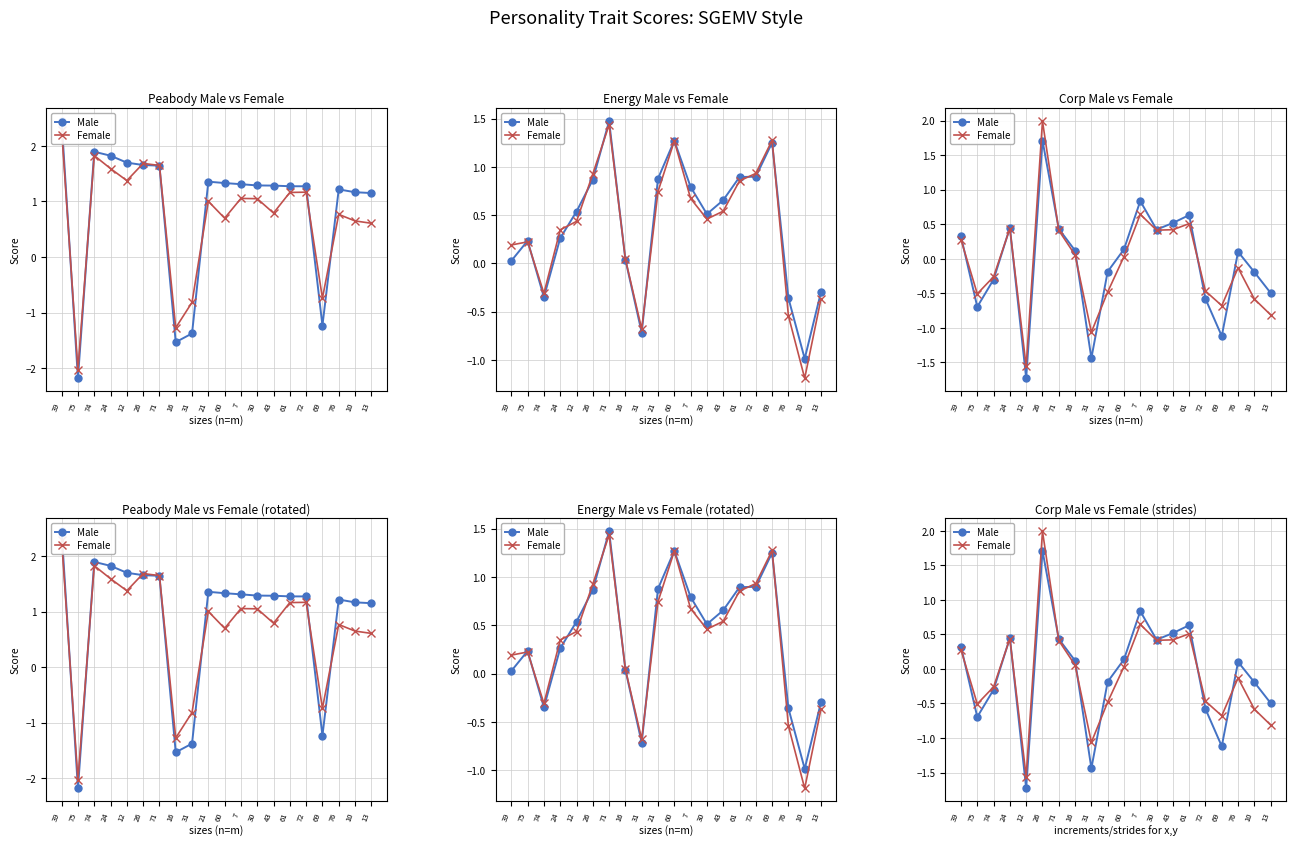

What is the value of the Male point at the 17th from the left?

-1.1